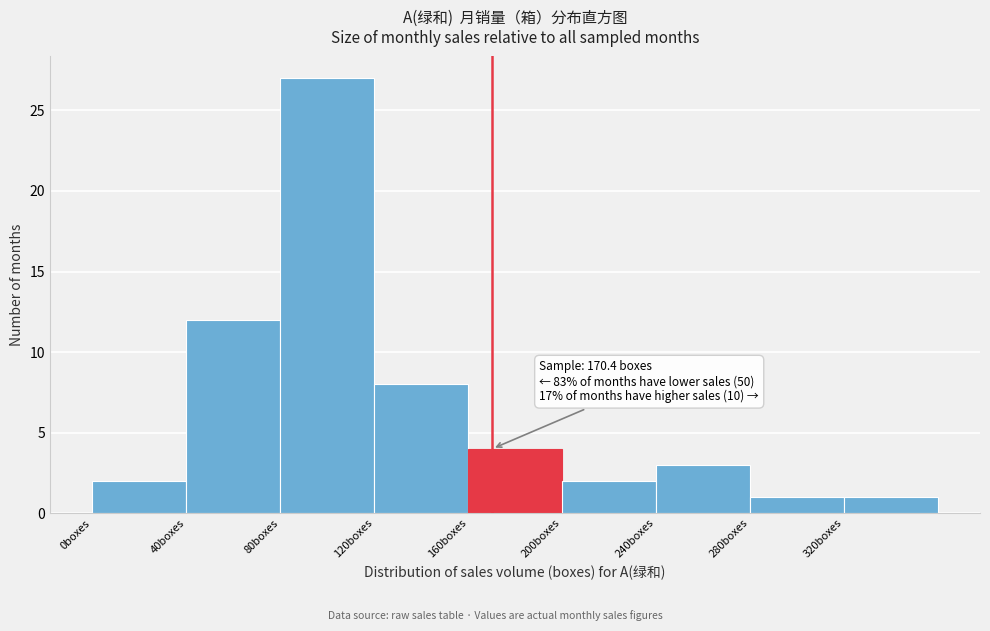

Which range on the x-axis has the tallest bar?

80 to 120